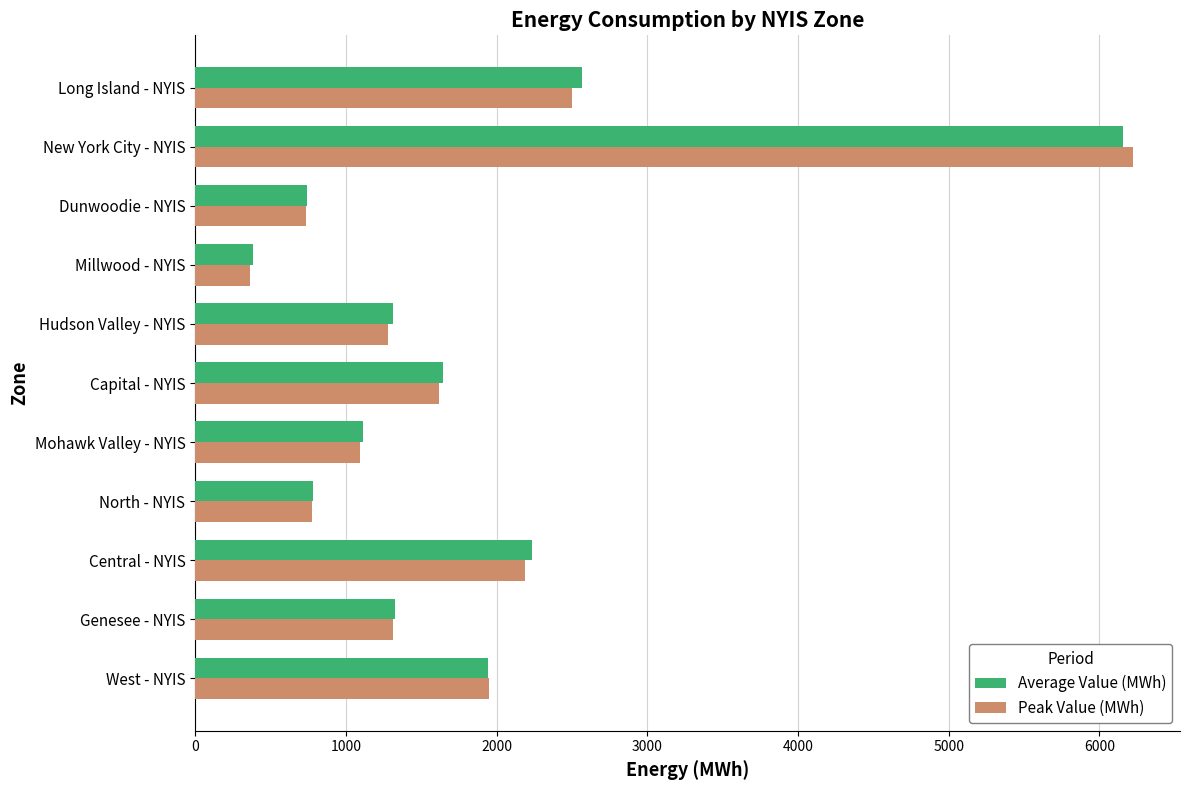

Which series has the widest spread of values?

Peak Value (MWh)